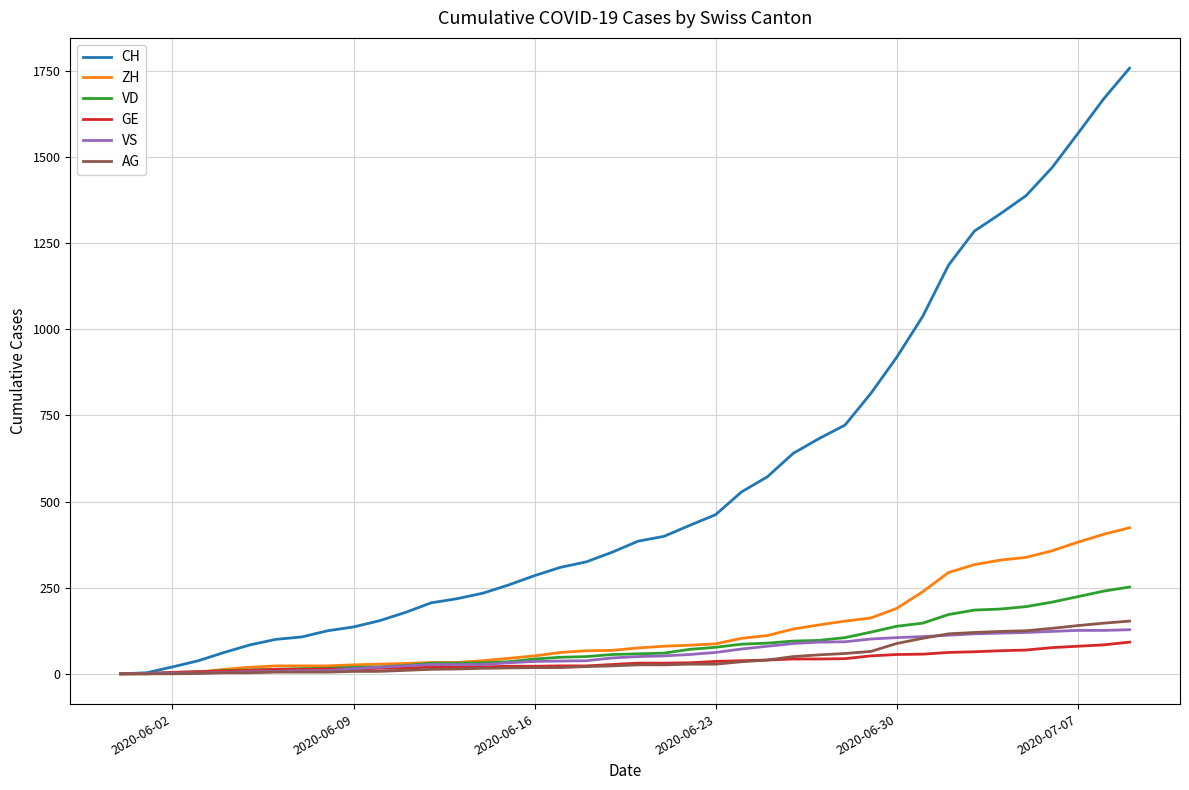

What are all the series names shown in the legend?

CH, ZH, VD, GE, VS, AG